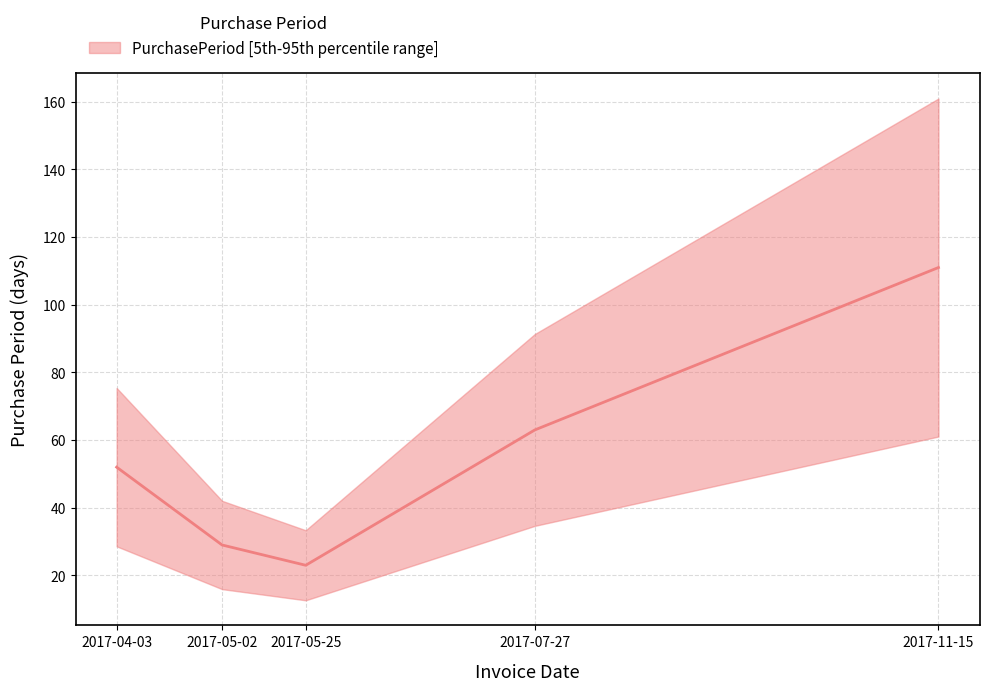

List the labels in order of value, largest first.

2017-11-15, 2017-07-27, 2017-04-03, 2017-05-02, 2017-05-25